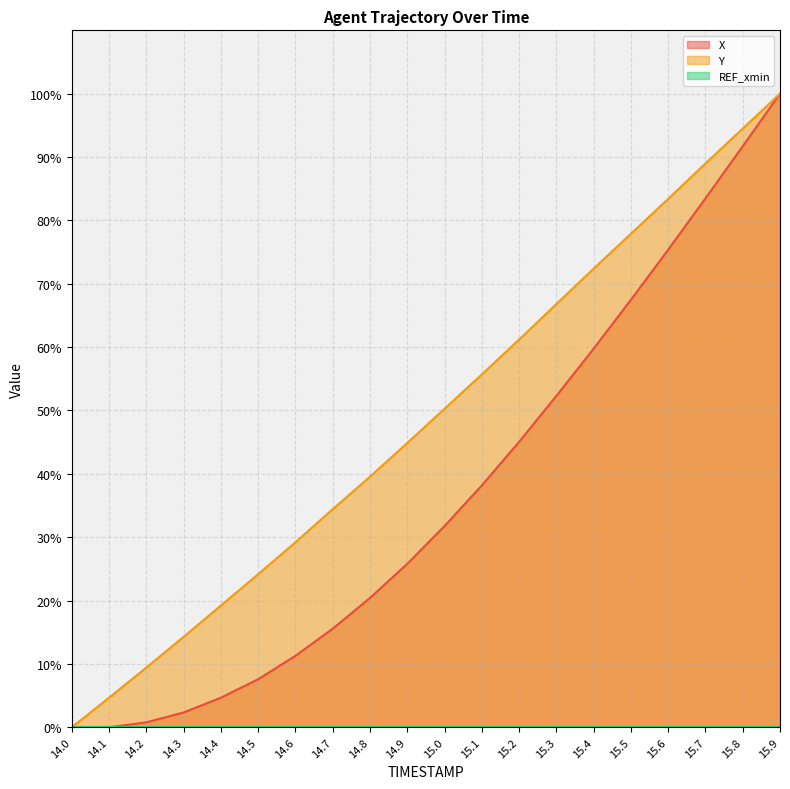

What value does the Y series have at 15.4?

72.4